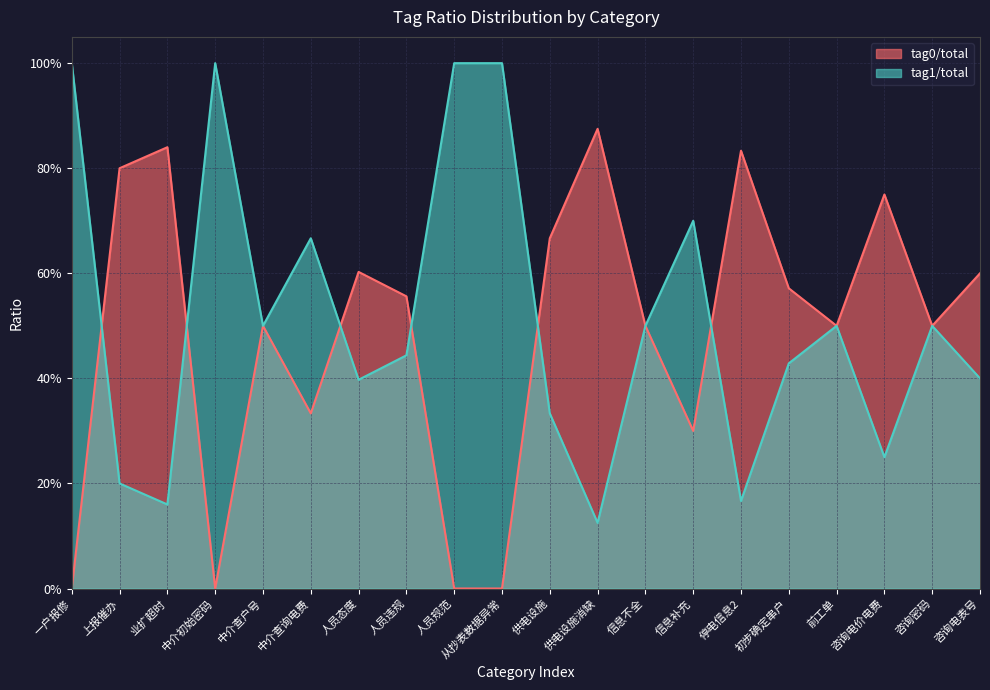

Does the chart display data point markers on the line(s)?

No